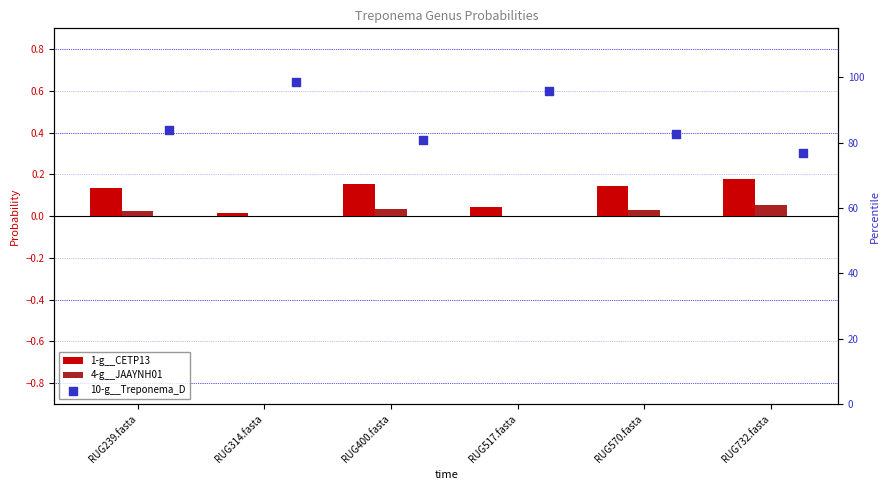

Is the value of 4-g__JAAYNH01 at RUG314.fasta greater than the value of 10-g__Treponema_D at RUG732.fasta?

No